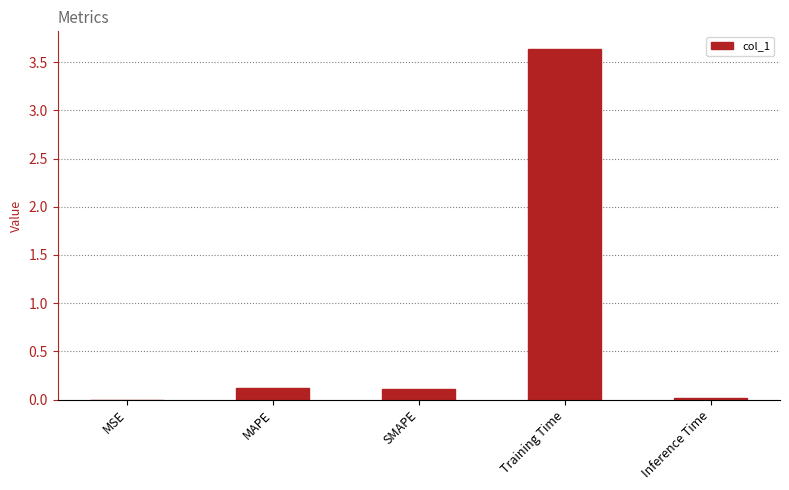

Read the value at Training Time.

3.6